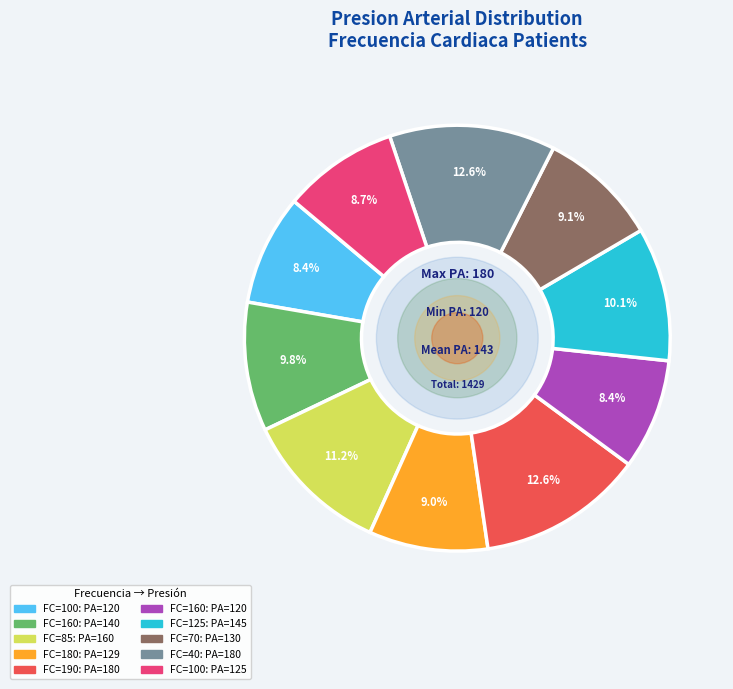

Does any single category account for the majority?

No